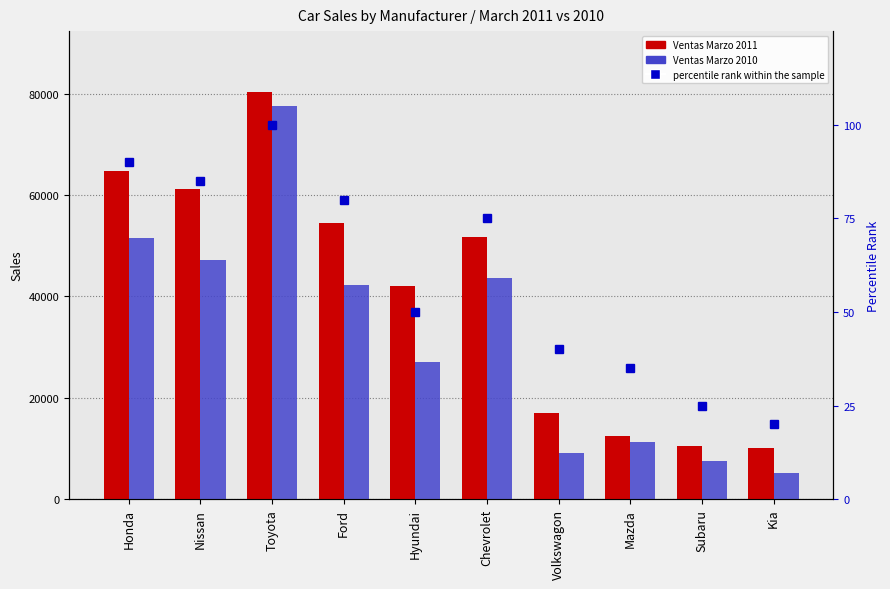

What is the sum of the Ventas Marzo 2010 values at Chevrolet and Ford?

85933